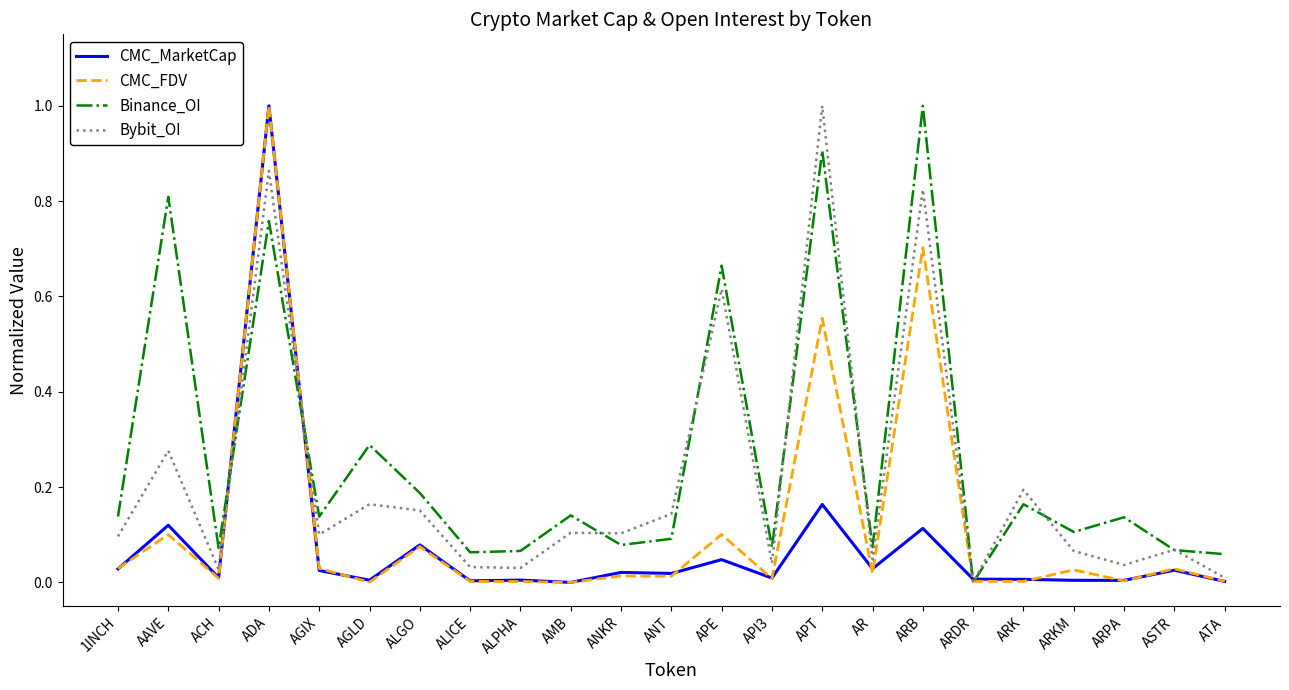

How many values in the Bybit_OI series exceed 0?

22